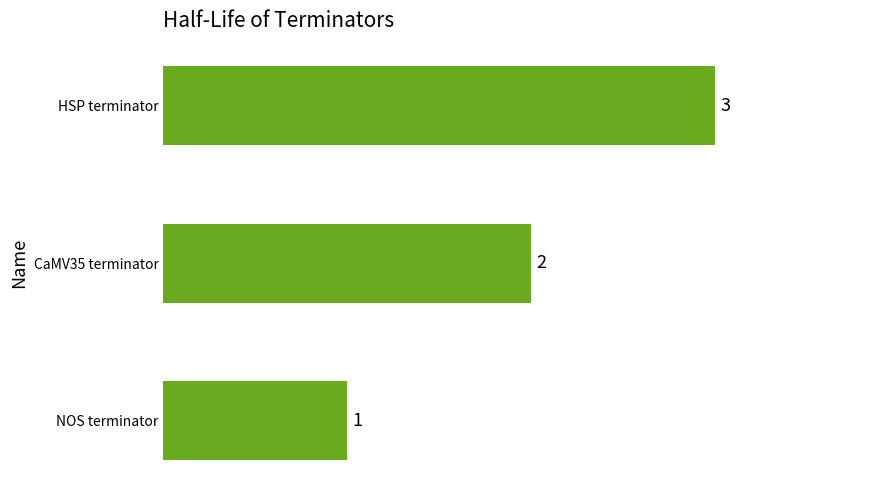

Which label corresponds to the largest value in the chart?

HSP terminator